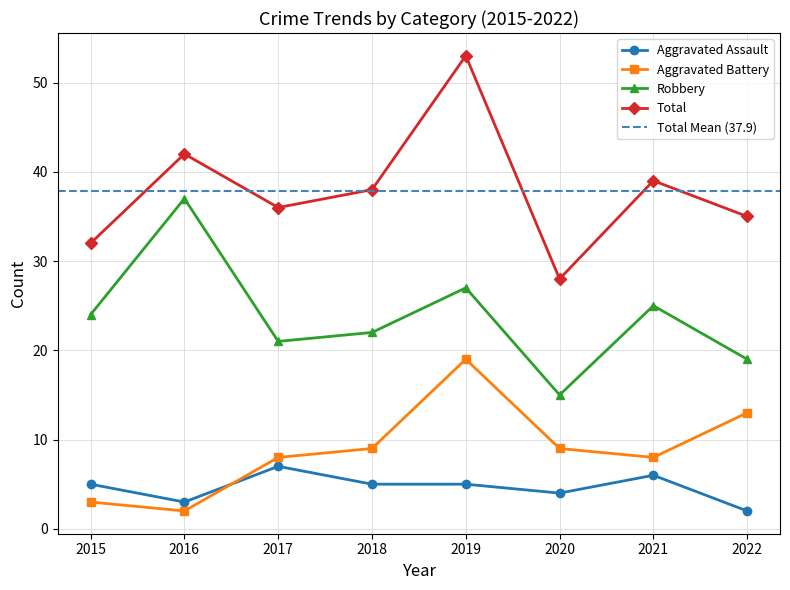

True or false: Robbery and Total intersect in this chart.

False